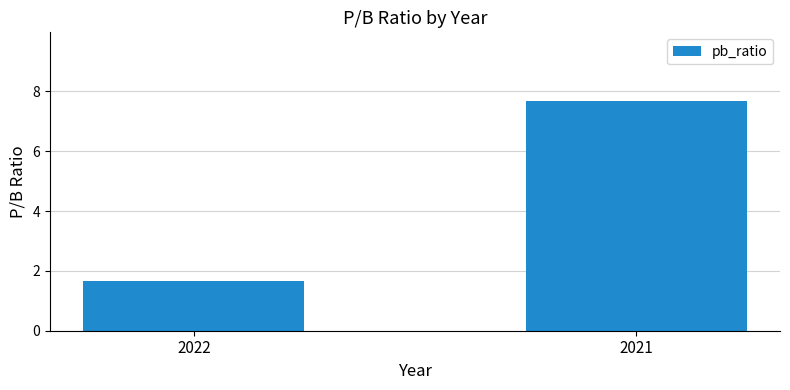

At which label does the data first exceed 7?

2021